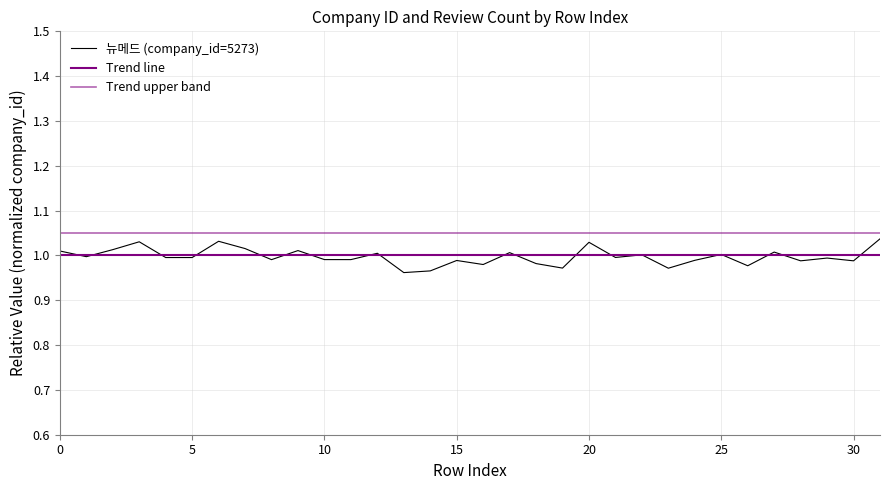

Does the chart have visible grid lines?

Yes